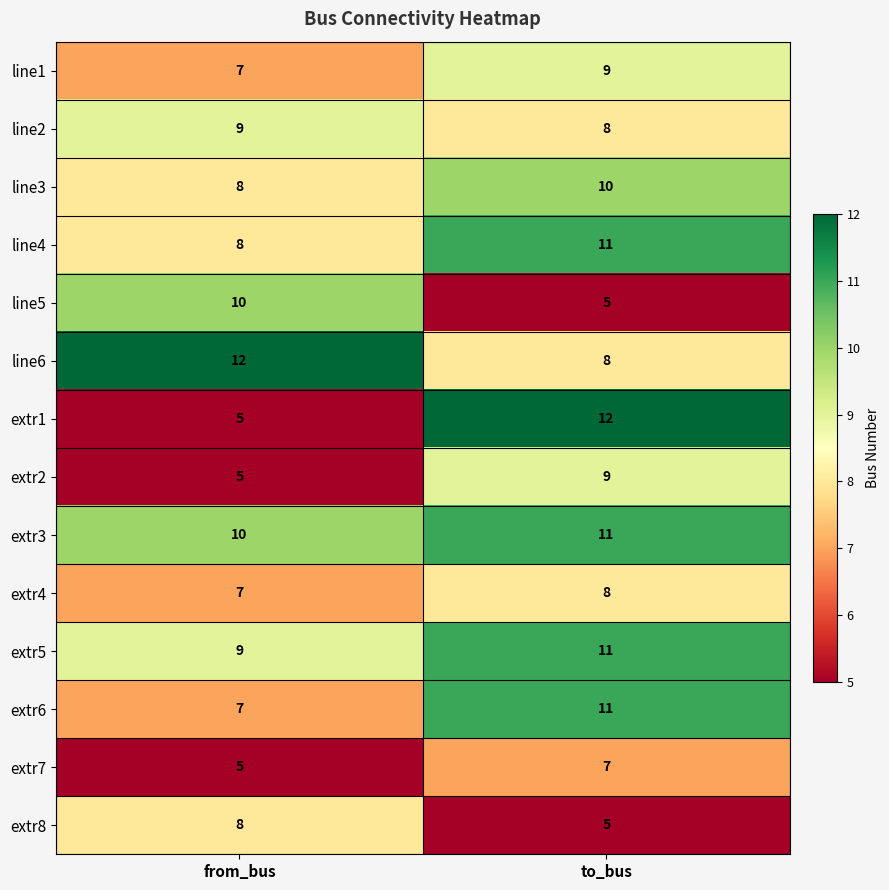

Reading left to right, extract all data points from this chart.

line1: 7	9
line2: 9	8
line3: 8	10
line4: 8	11
line5: 10	5
line6: 12	8
extr1: 5	12
extr2: 5	9
extr3: 10	11
extr4: 7	8
extr5: 9	11
extr6: 7	11
extr7: 5	7
extr8: 8	5